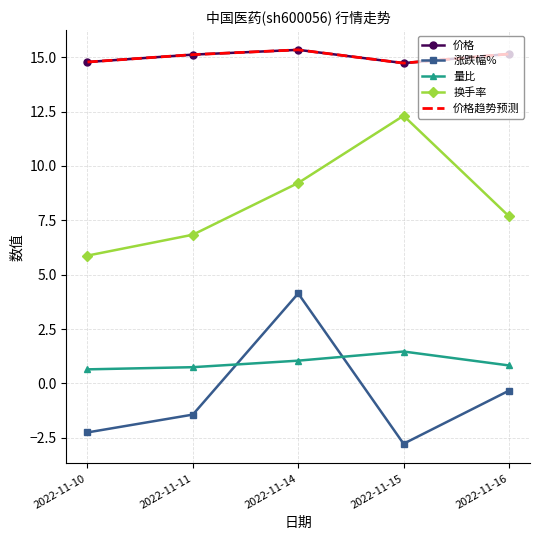

Reading left to right, list all the values displayed in this chart.

价格: 14.8	15.1	15.3	14.7	15.2
涨跌幅%: -2.2	-1.4	4.1	-2.8	-0.3
量比: 0.7	0.8	1.1	1.5	0.8
换手率: 5.9	6.8	9.2	12.3	7.7
价格趋势预测: 14.8	15.1	15.3	14.7	15.2